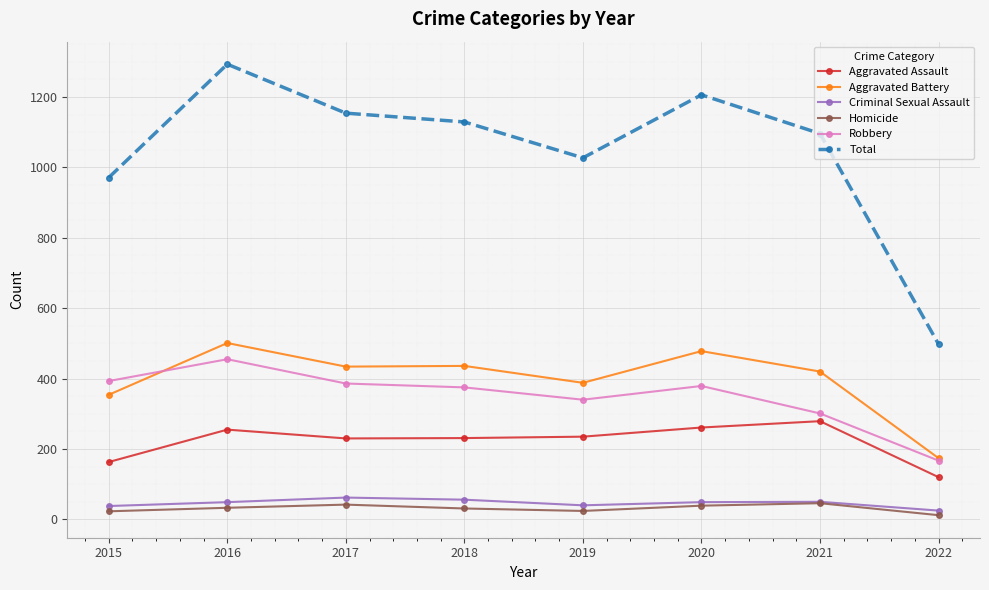

Is the value of Aggravated Assault at 2017 greater than the value of Total at 2017?

No